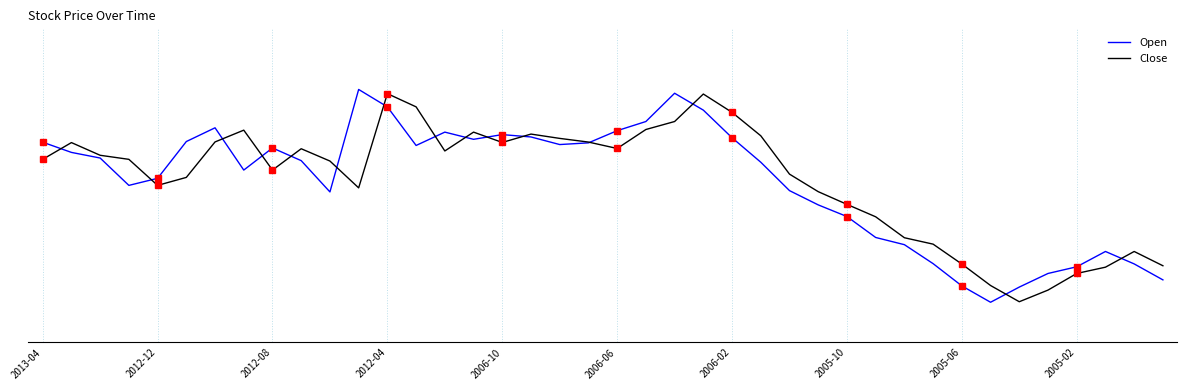

Between 2005-04 and 2006-03, which is larger?

2006-03